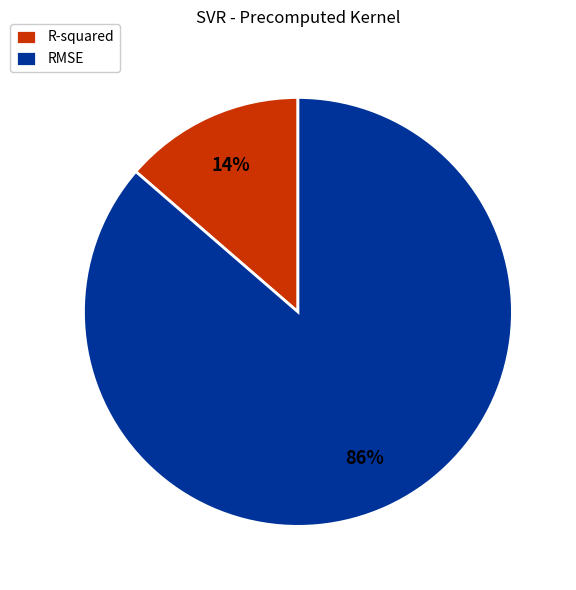

Which has a higher value, RMSE or R-squared?

RMSE